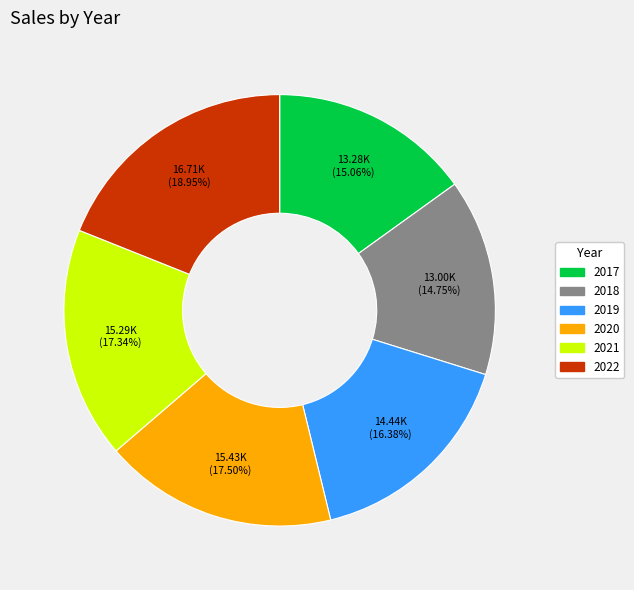

True or false: 2020 accounts for 29% of the total.

False